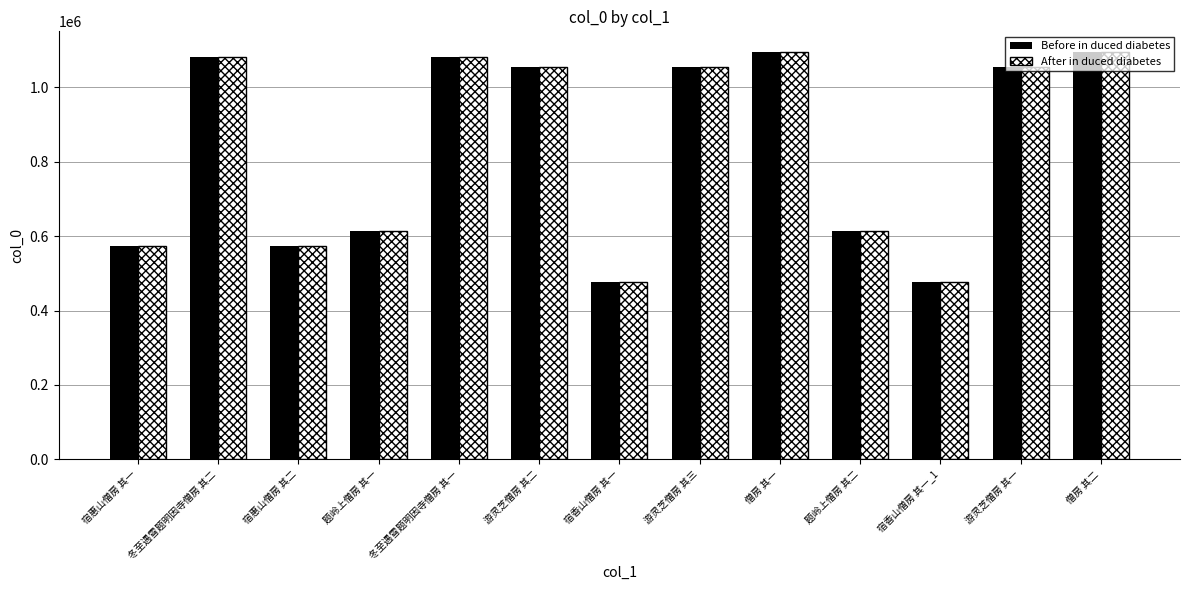

What is the average value of the Before in duced diabetes series?

834218